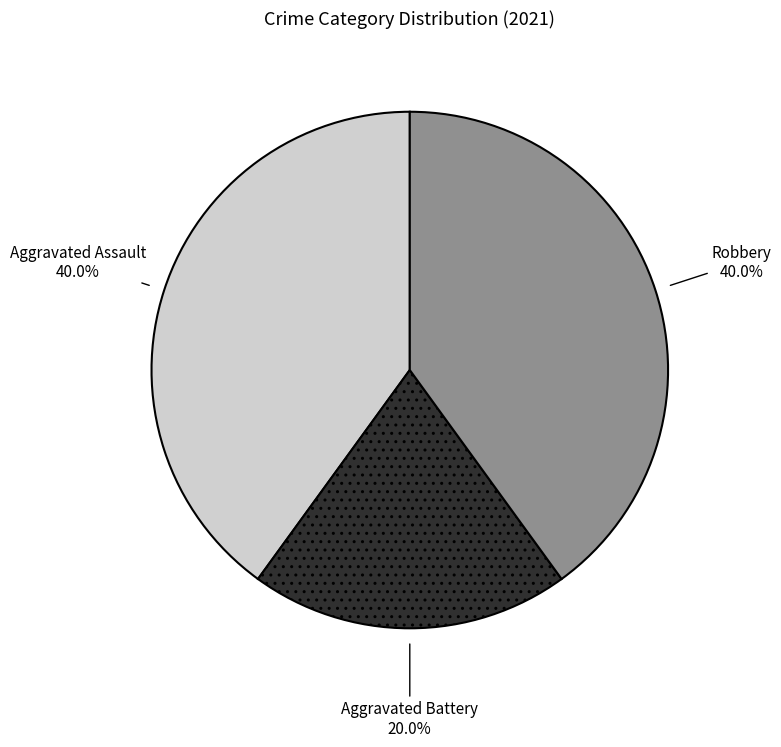

How many segments does this pie chart have?

3